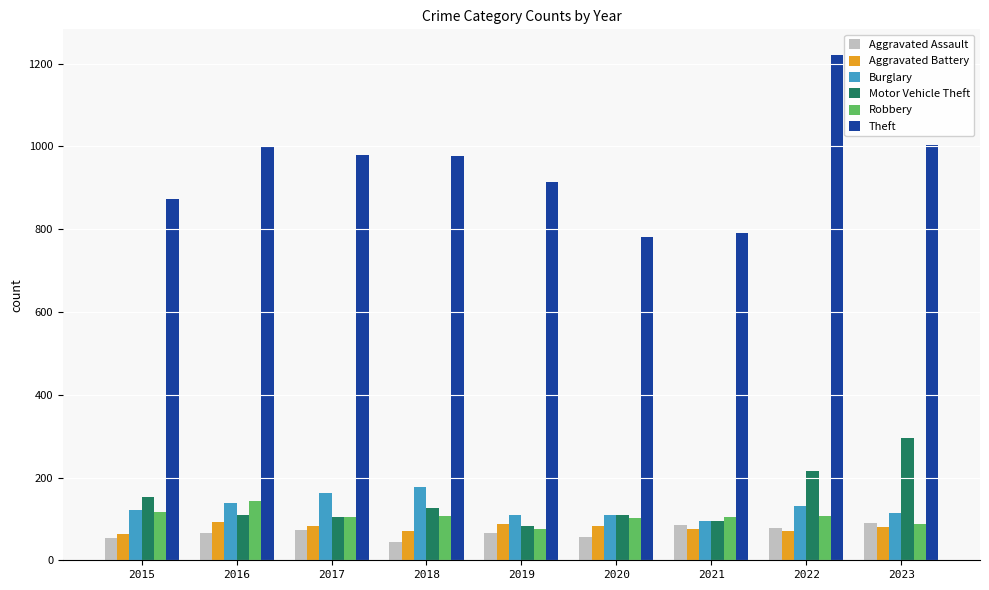

How many distinct data groups are displayed?

6